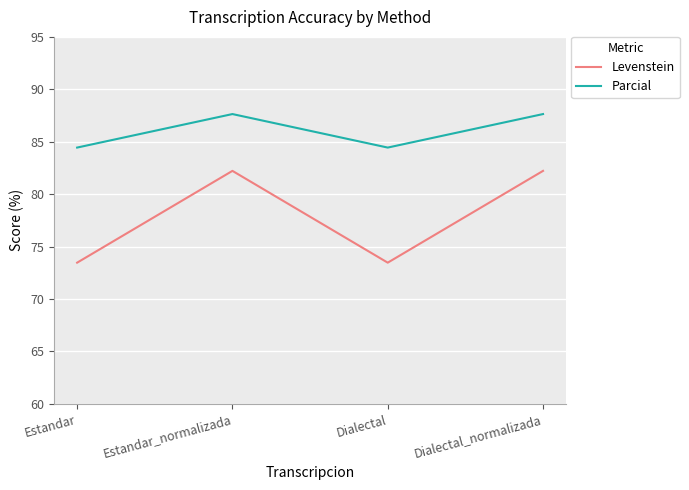

True or false: Parcial has more than 1 points higher than both neighbors.

False